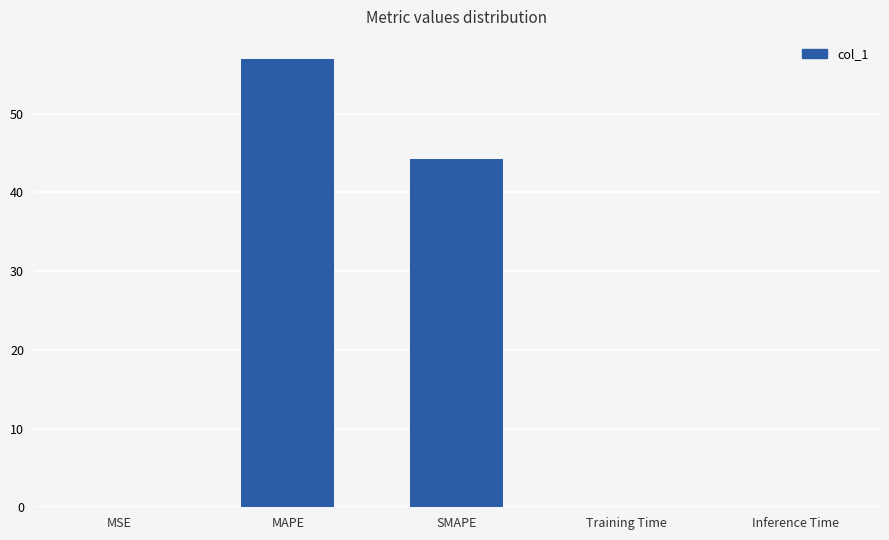

The value at MSE is 0.0. True or false?

True